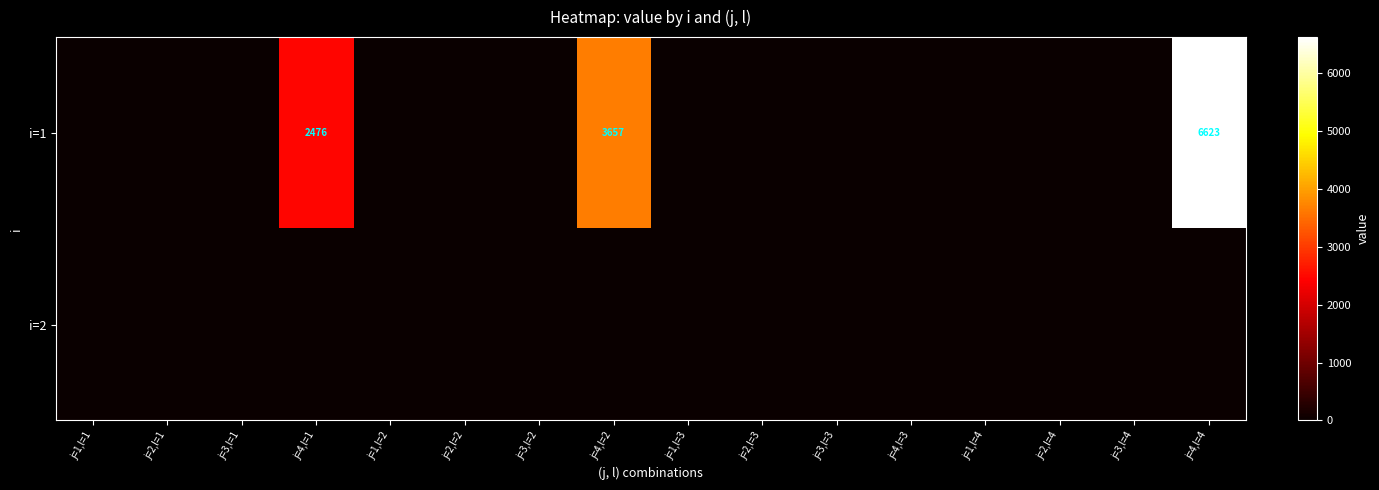

Is it true that i=1 equals 3173.7 at j=1,l=2?

False